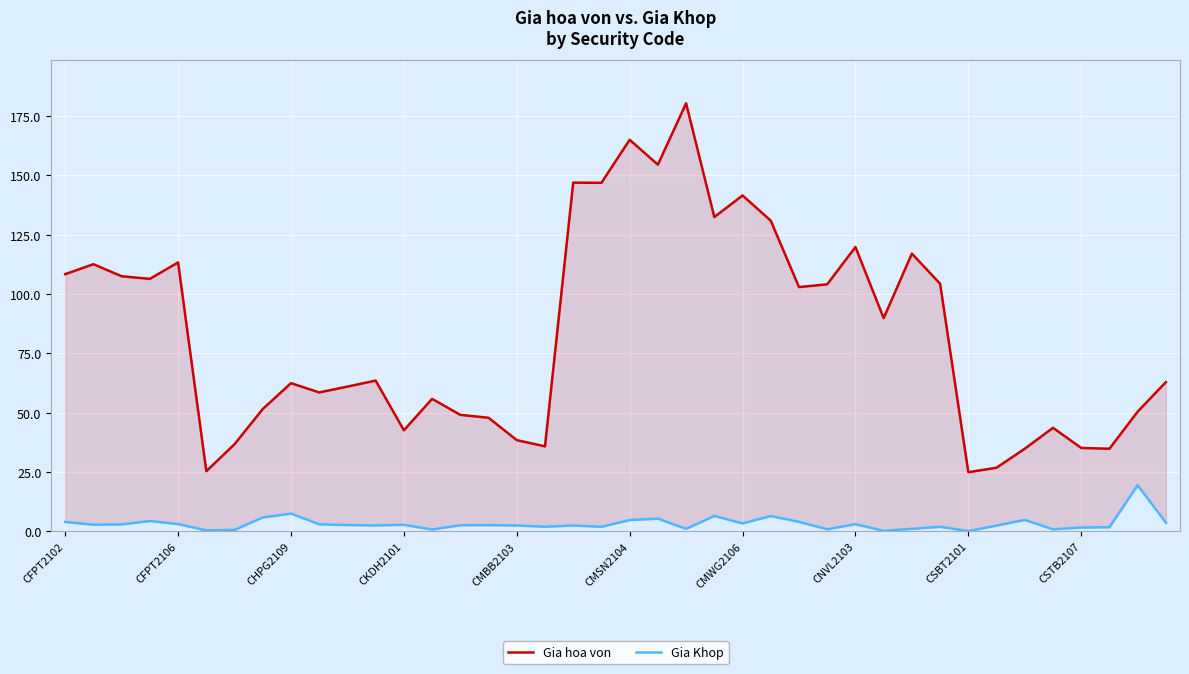

What is the sum of the Gia hoa von values at 39 and 18?

209.8